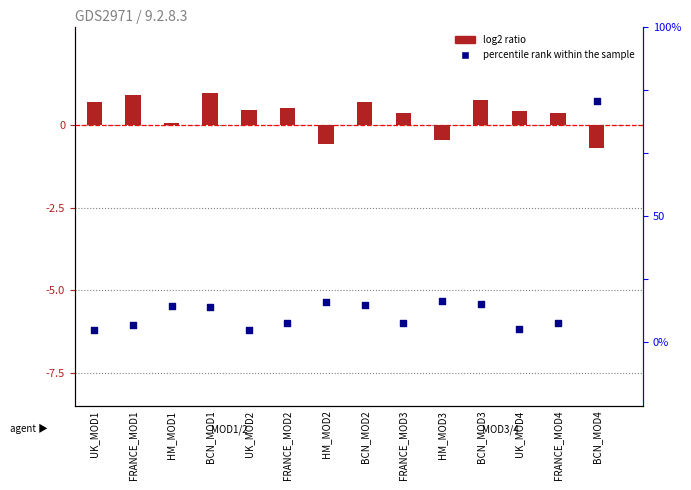

Which series has the largest Y range (max minus min)?

percentile rank within the sample